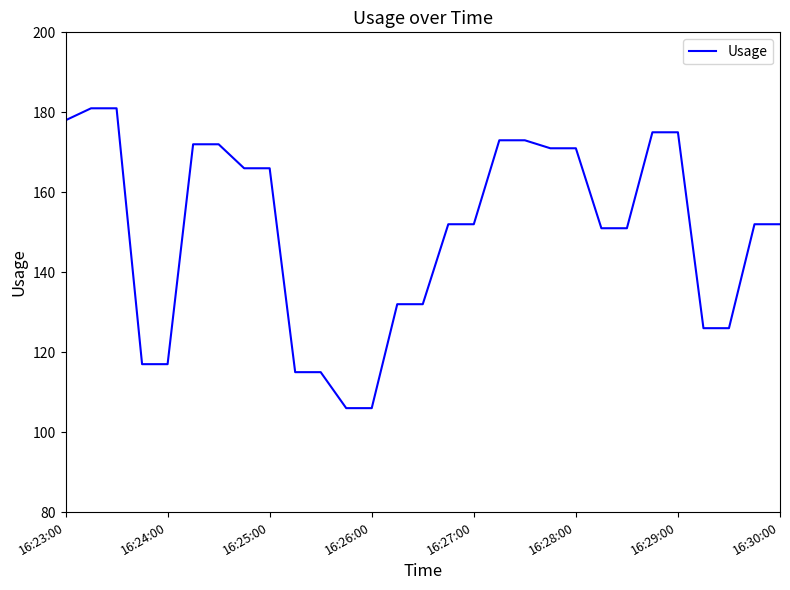

What is the greatest value displayed?

181